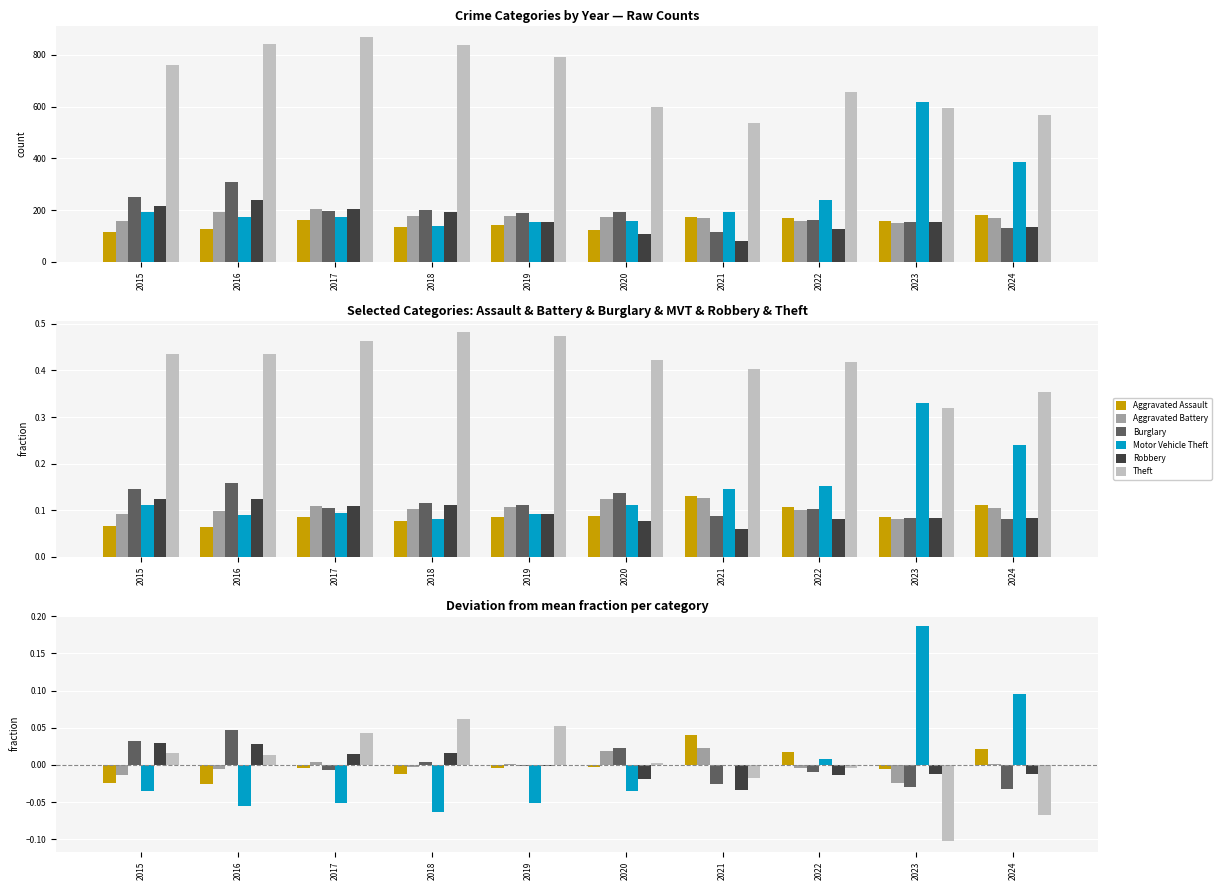

Which series has the largest range (max minus min)?

Motor Vehicle Theft